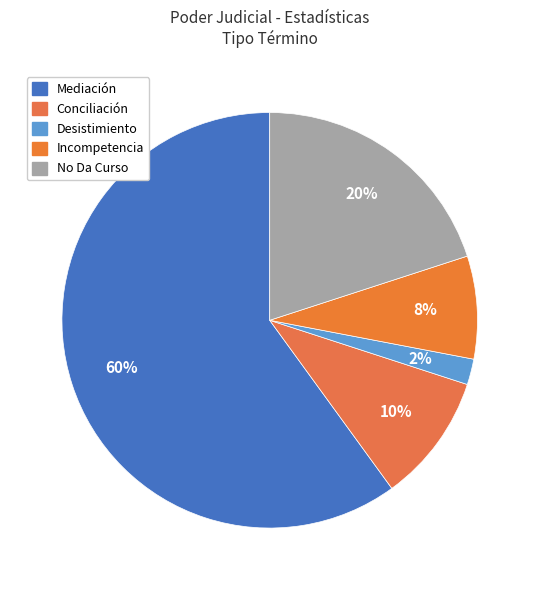

How many segments does this pie chart have?

5